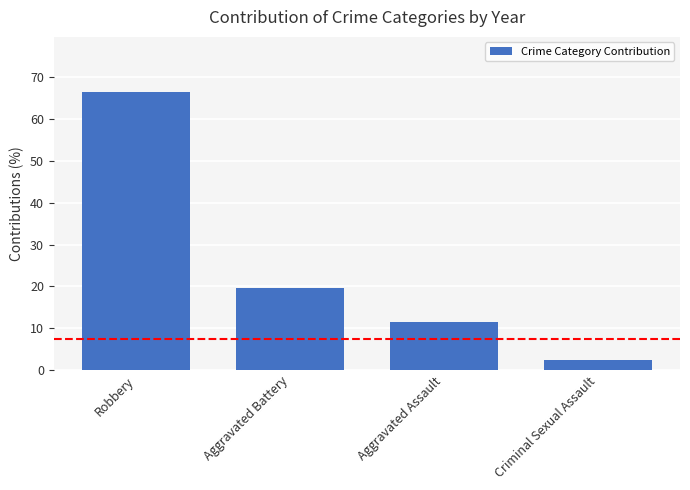

List the labels in order of value, smallest first.

Criminal Sexual Assault, Aggravated Assault, Aggravated Battery, Robbery